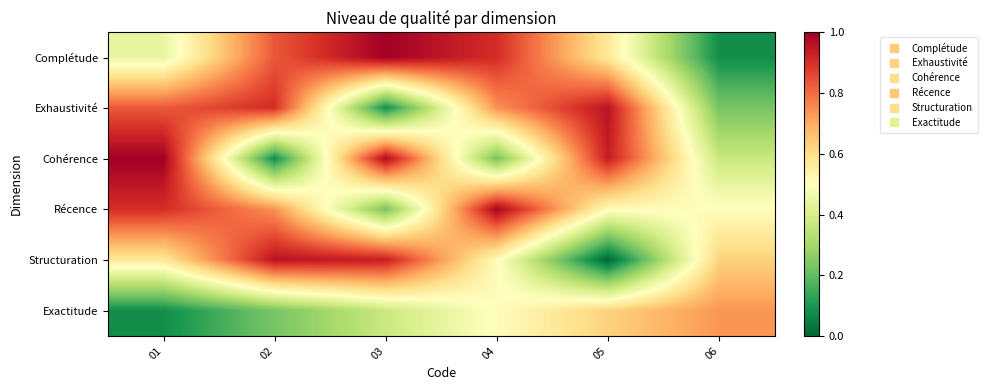

Which has a higher value, 02 or 05?

02